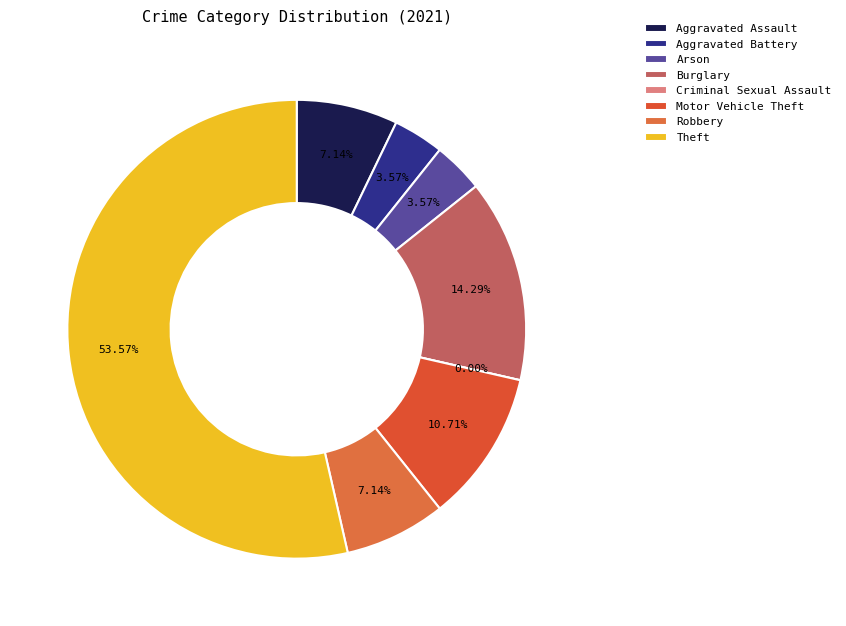

Count the number of slices in the pie.

8